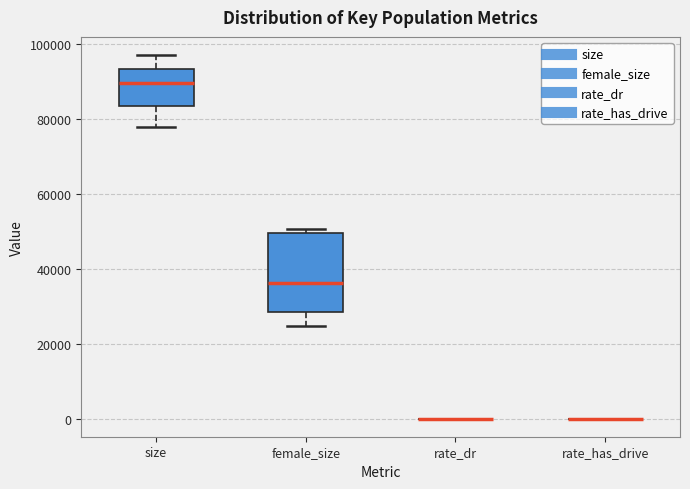

Reading left to right, transcribe this box plot: for each box, give where its median line is, the range the box spans, and where its two whiskers end, as read against the y-axis. The values are not printed on the chart, so give them approximately, as read against the axis.

size: median 90000, box 84000 to 94000, whiskers 78000 to 98000
female_size: median 36000, box 28000 to 50000, whiskers 24000 to 50000 (just above the box's upper edge)
rate_dr: box collapsed to a line at 0, whiskers 0 to 0
rate_has_drive: box collapsed to a line at 0, whiskers 0 to 0